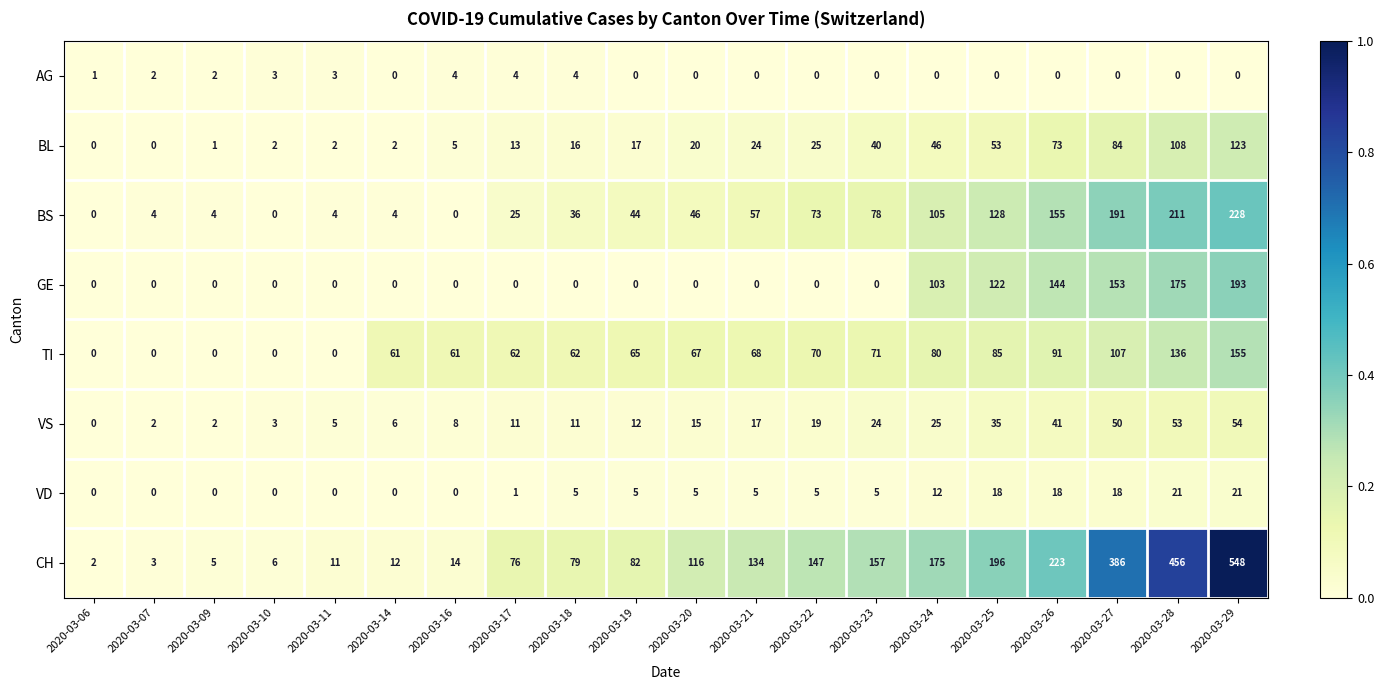

What is the difference between the second highest and second lowest values in the CH series?

453